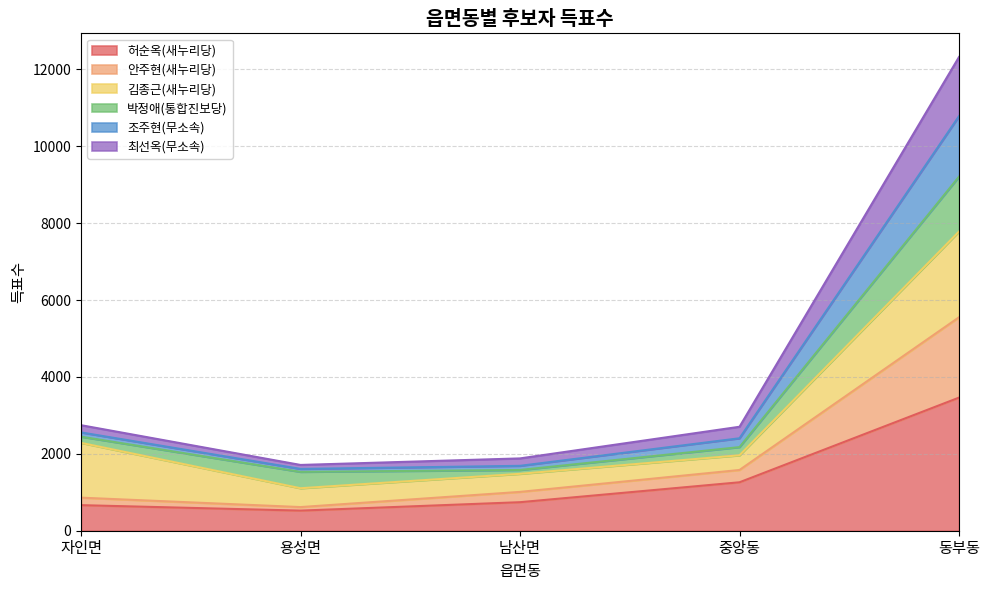

What is the maximum value for 허순옥(새누리당)?

3462